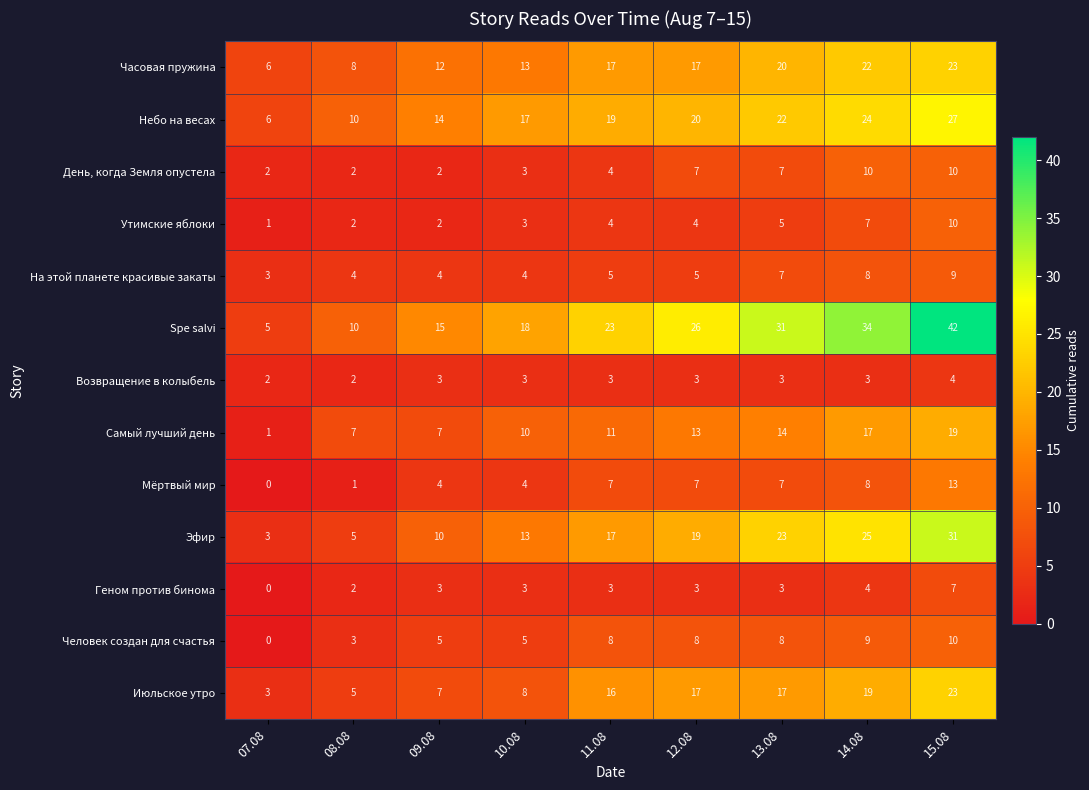

Which series changed the most between 12.08 and 13.08?

Spe salvi